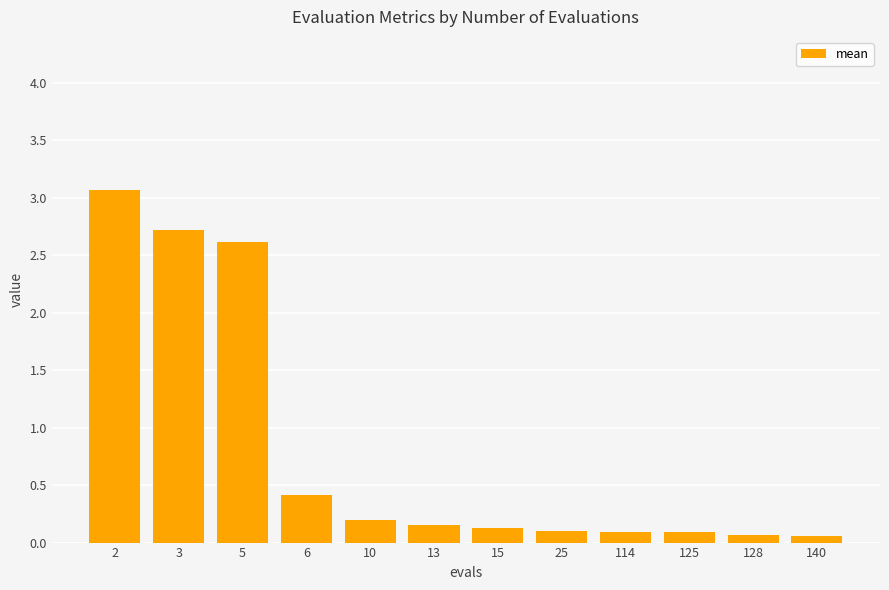

Between 114 and 13, which is larger?

13